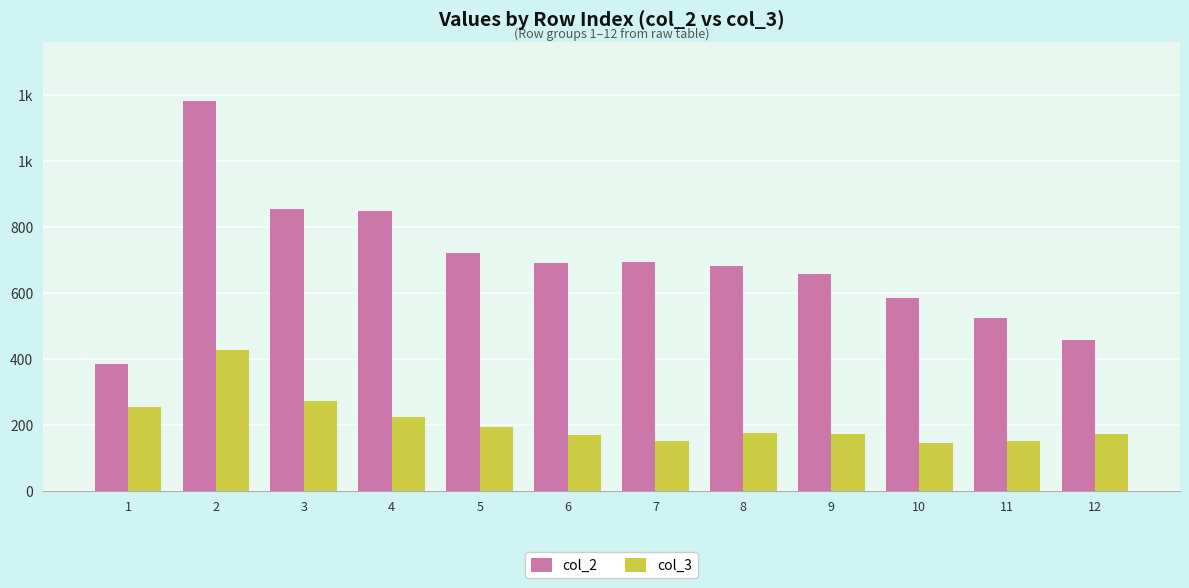

What is the average value of the col_3 series?

210